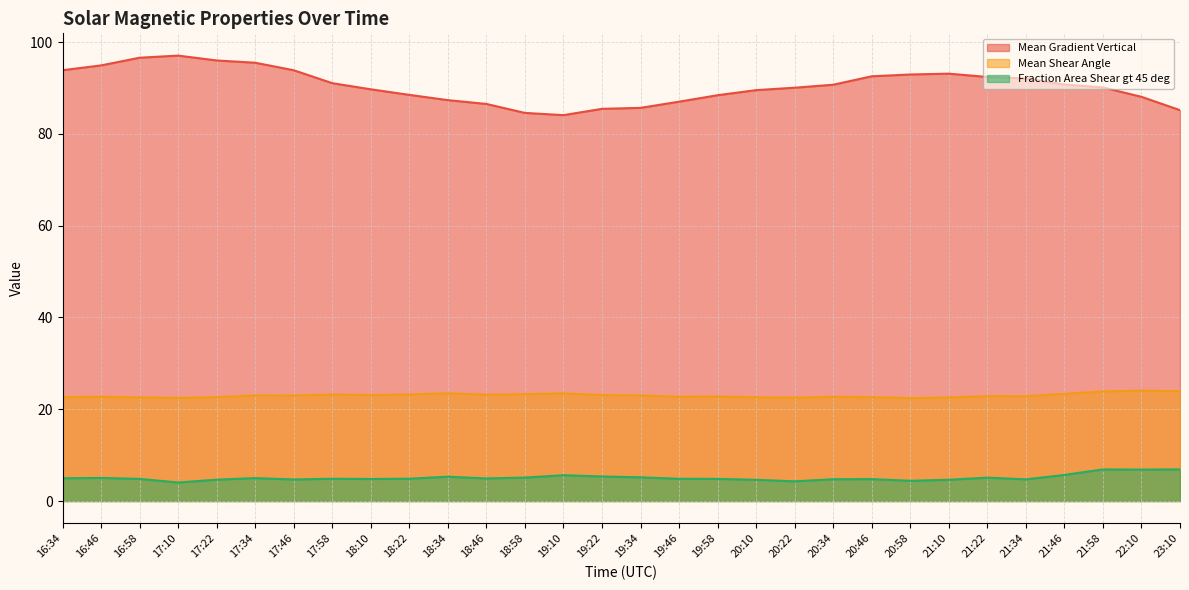

What is the spread (max minus min) of values at 21:10?

88.5